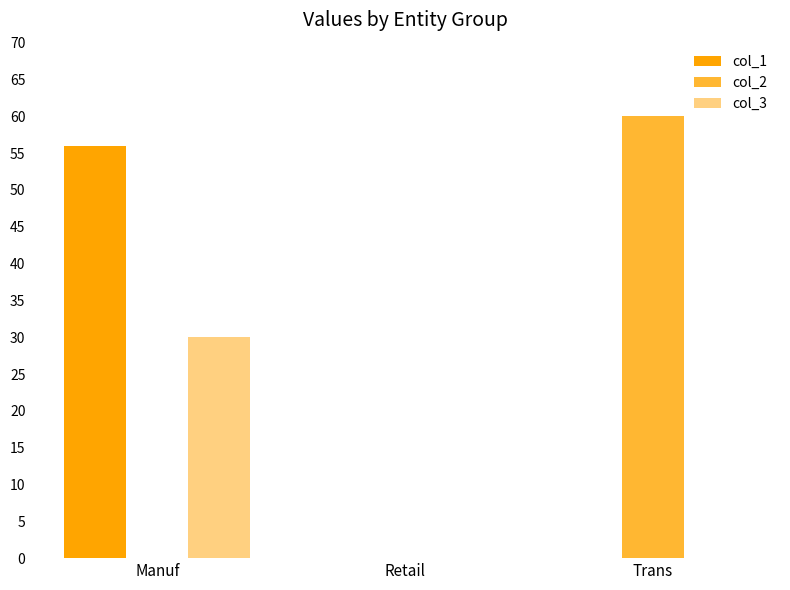

Between Manuf and Retail, which series saw the biggest shift?

col_1